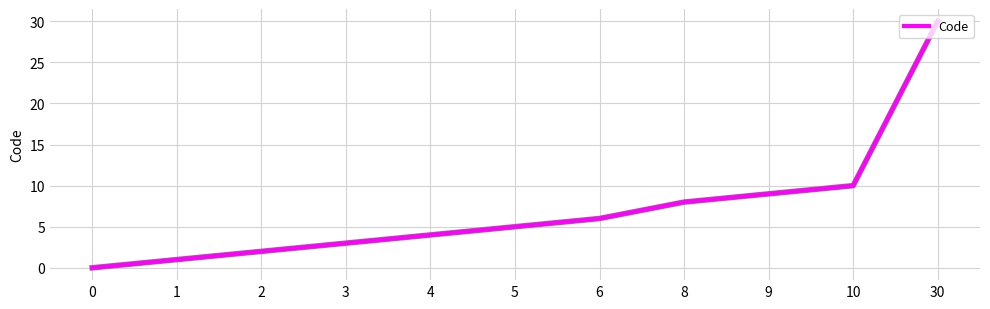

Does the chart display data point markers on the line(s)?

No